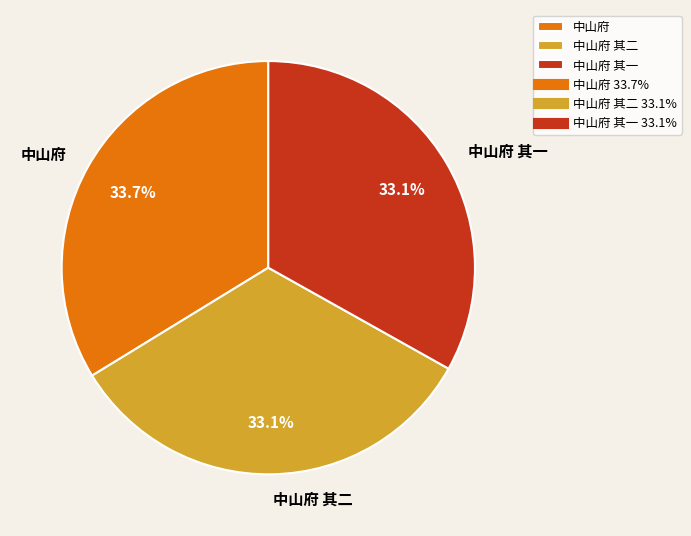

Combined, do 中山府 其二 and 中山府 account for over 50%?

Yes